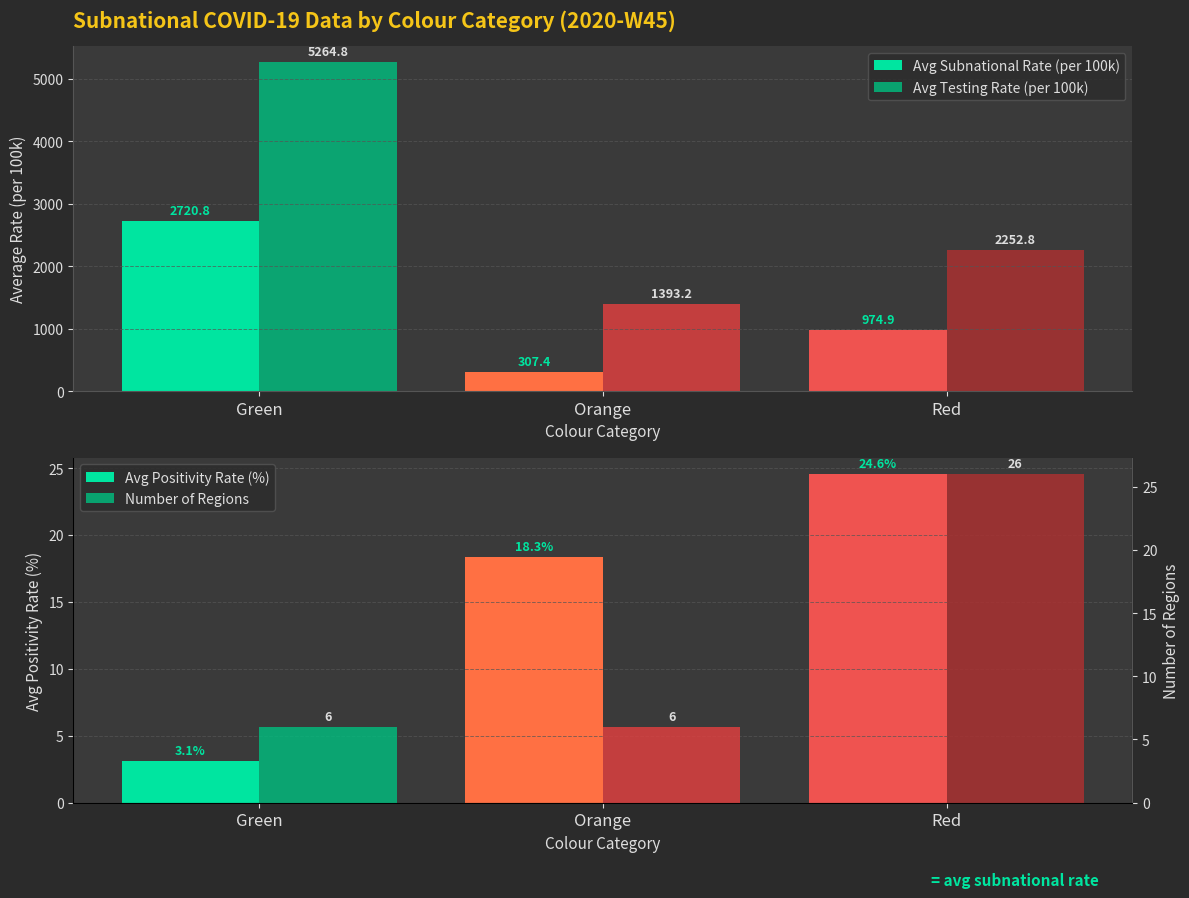

What value does the Avg Testing Rate (per 100k) series have at Orange?

1393.2